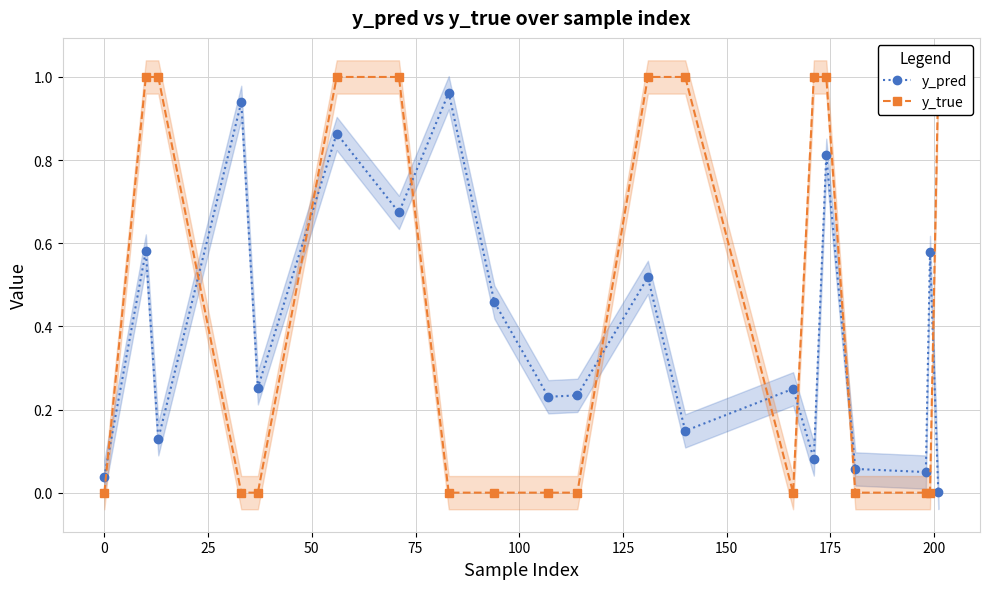

In y_pred, how many points are lower than both neighbors (excluding endpoints)?

7